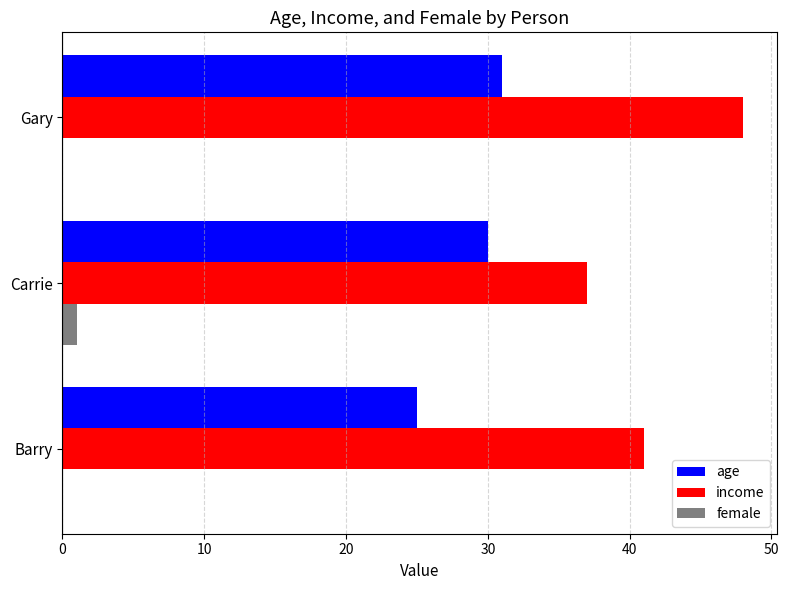

True or false: age has a value of 30.0 at Carrie.

True